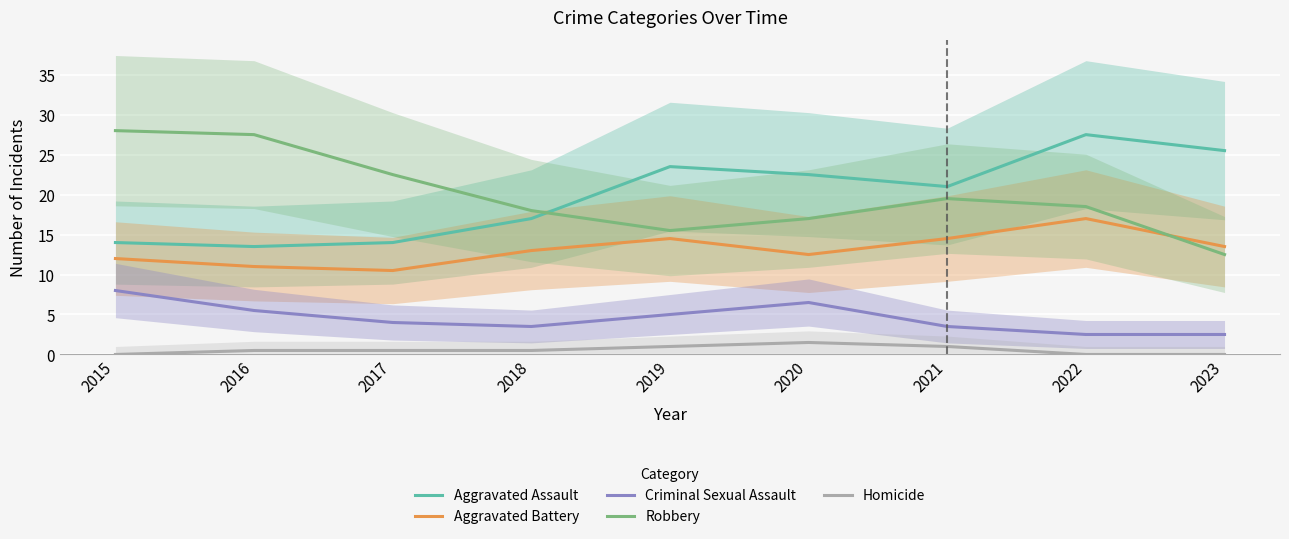

What is the total value across all series at 2015?

62.0